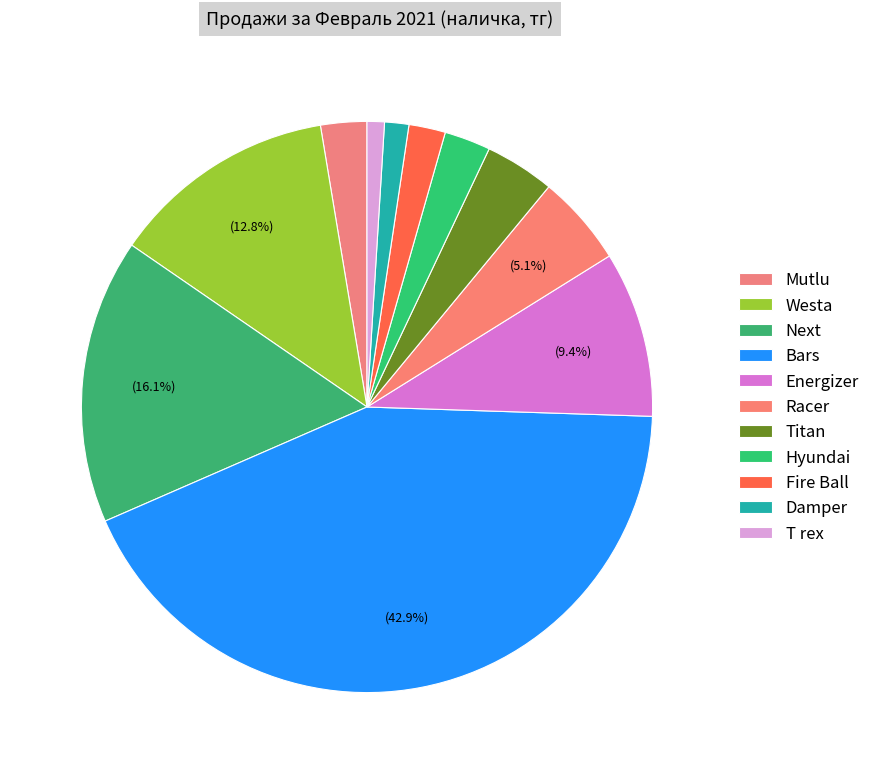

What is the ratio of the value at Titan to the value at Bars?

0.1